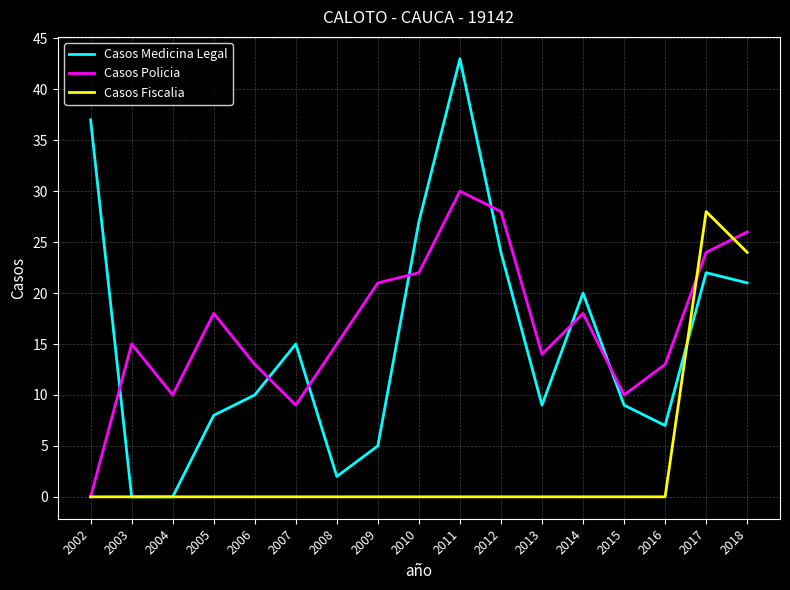

Which category has the highest value across all series?

2011